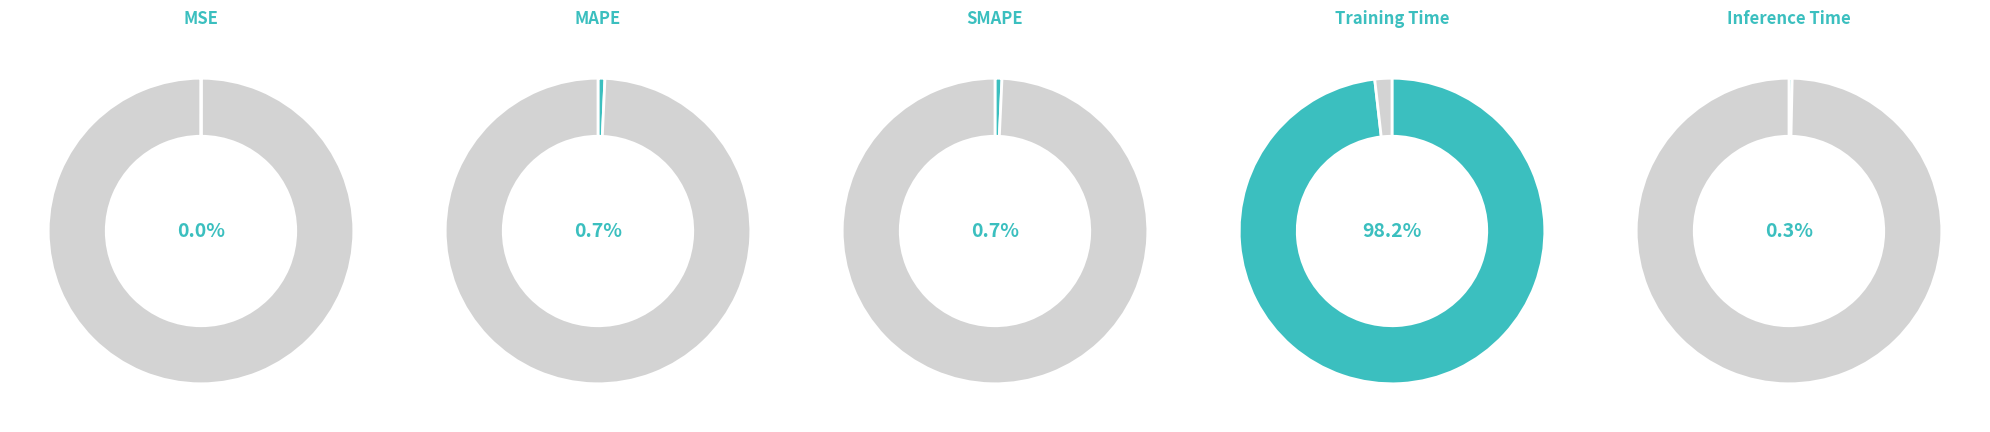

How many slices are in this pie chart?

5